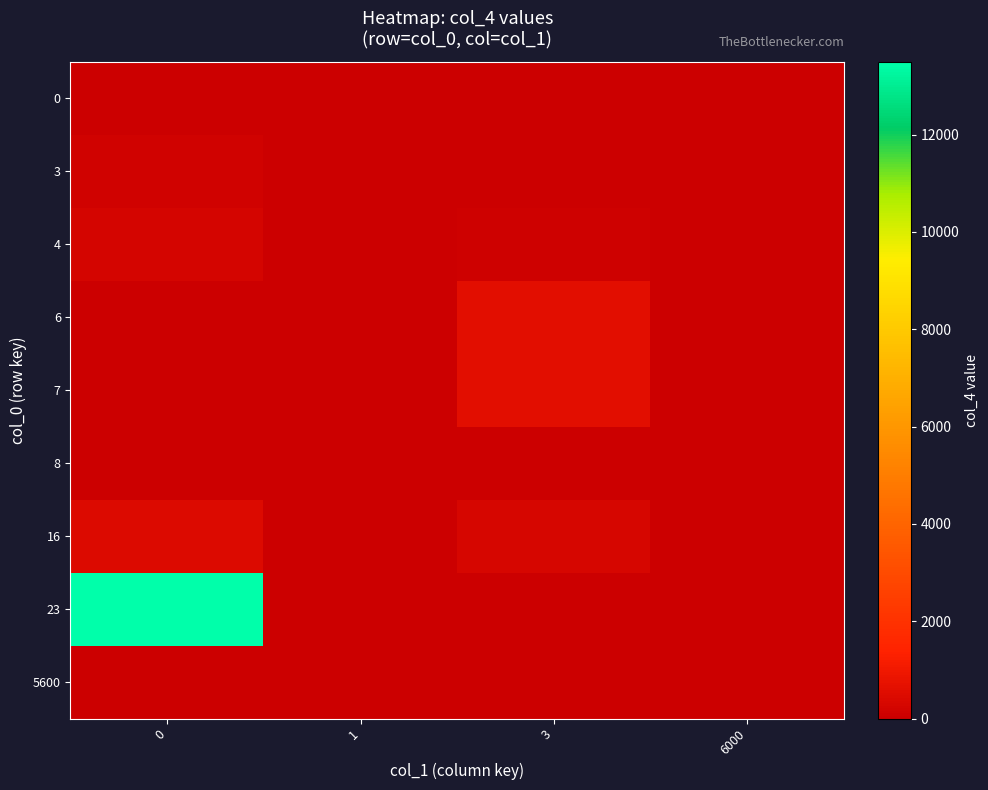

Reading left to right, transcribe all the data shown in this chart.

0: 0=0	1=0	3=0	6000=0
3: 0=150	1=0	3=0	6000=0
4: 0=250	1=0	3=90	6000=0
6: 0=0	1=0	3=600	6000=0
7: 0=0	1=0	3=600	6000=0
8: 0=0	1=1	3=0	6000=0
16: 0=450	1=0	3=300	6000=0
23: 0=13500	1=0	3=0	6000=0
5600: 0=0	1=0	3=0	6000=16